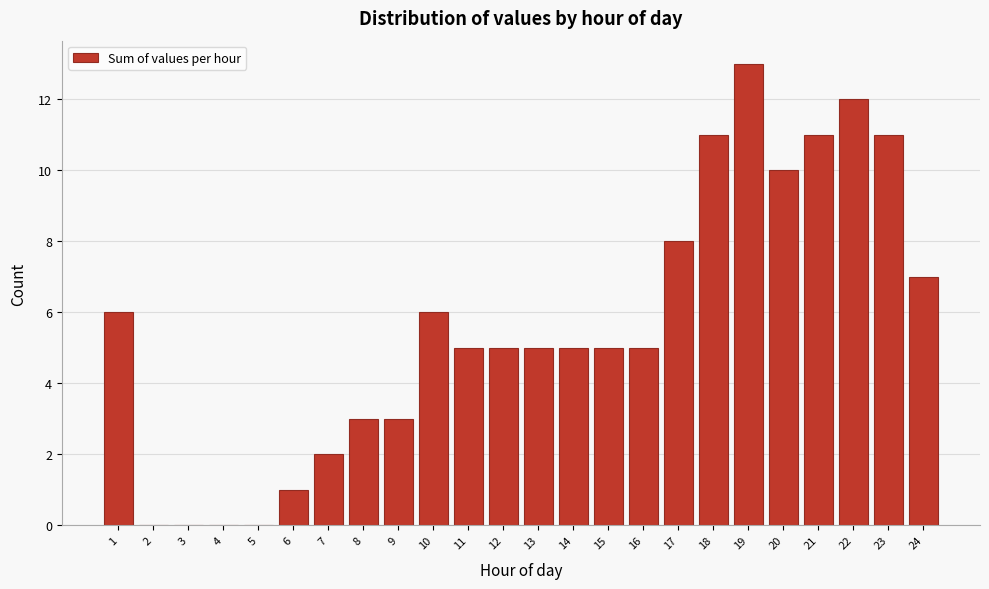

Reading right to left, what are all the values shown in this chart?

24=7	23=11	22=12	21=11	20=10	19=13	18=11	17=8	16=5	15=5	14=5	13=5	12=5	11=5	10=6	9=3	8=3	7=2	6=1	5=0	4=0	3=0	2=0	1=6